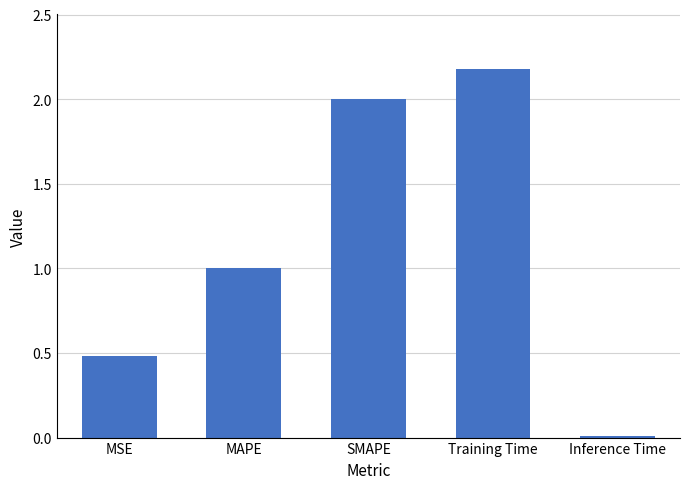

Where is the data nearest to the value 1?

MAPE